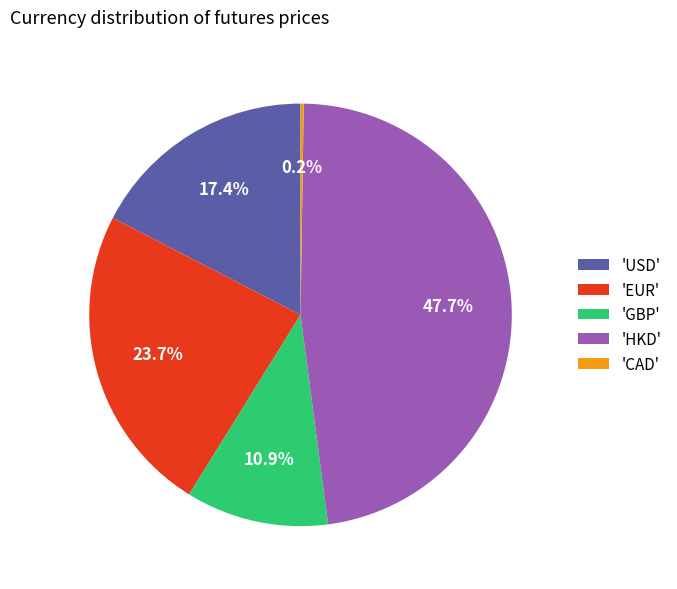

Approximately how many times larger is the value at 'EUR' compared to 'USD'?

1.4